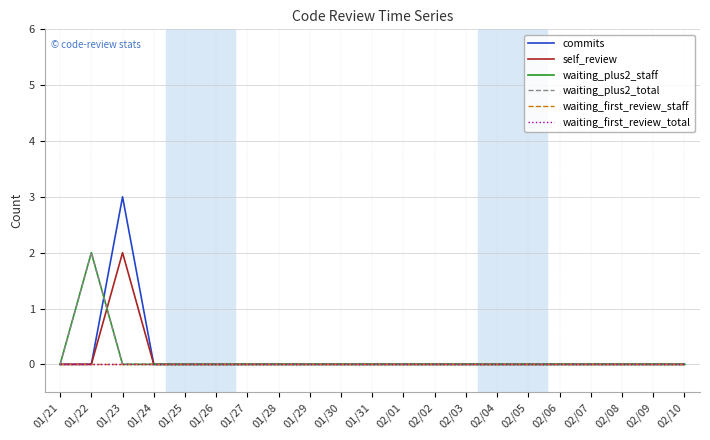

Does the chart have visible grid lines?

Yes